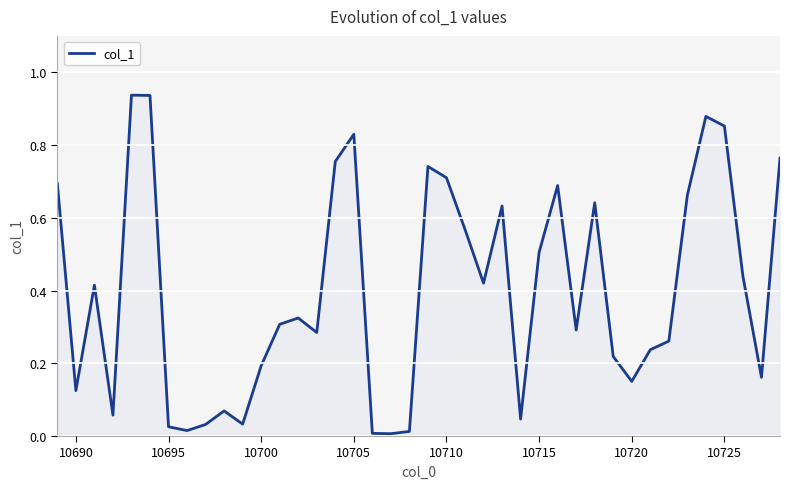

What is the sum of all values?

15.9